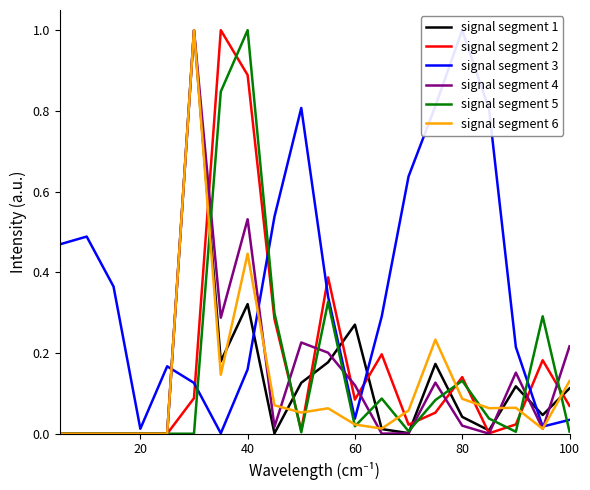

True or false: signal segment 4 and signal segment 2 intersect in this chart.

True